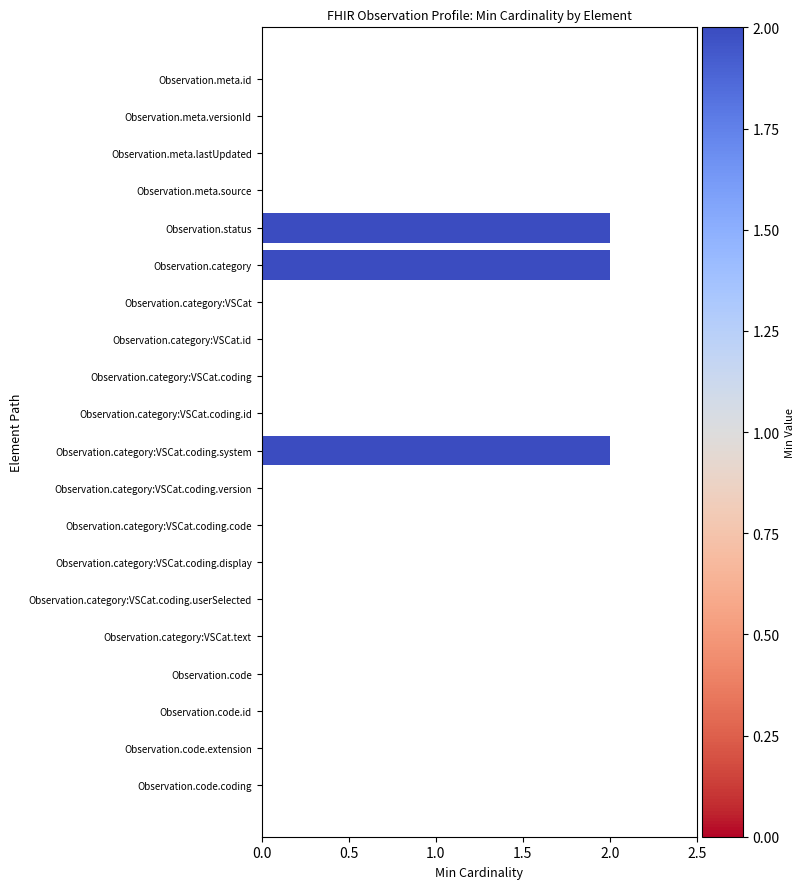

What is the sum of all values?

6